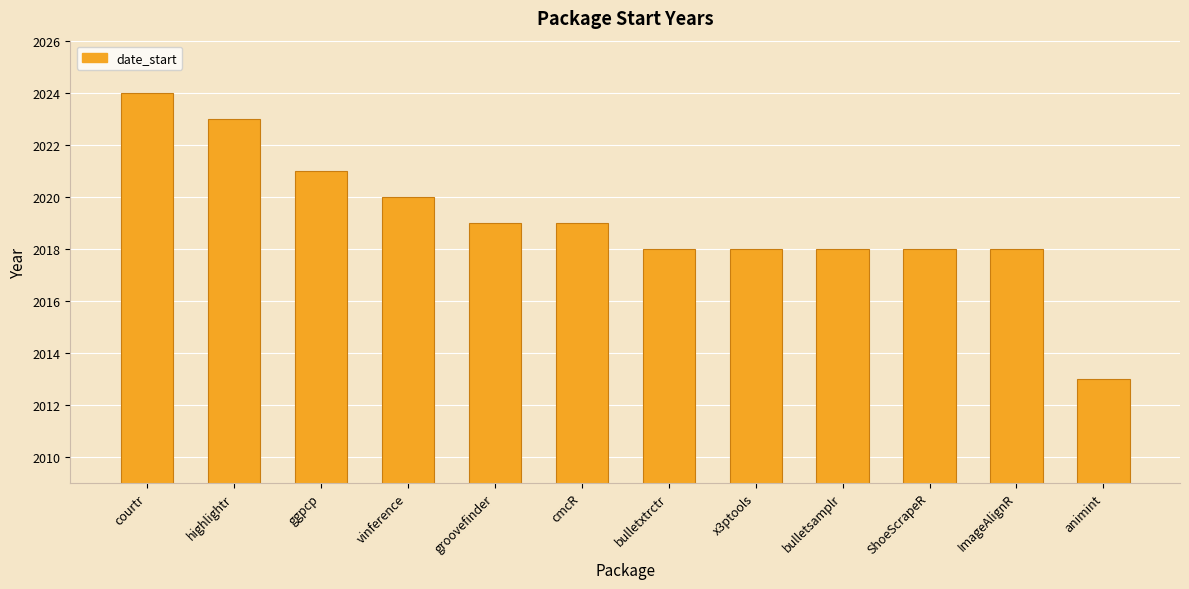

How many data points are less than 2019?

6